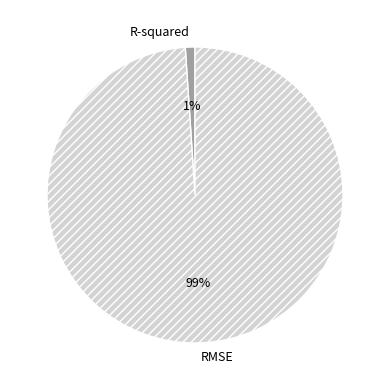

Is there a majority slice in this chart?

Yes